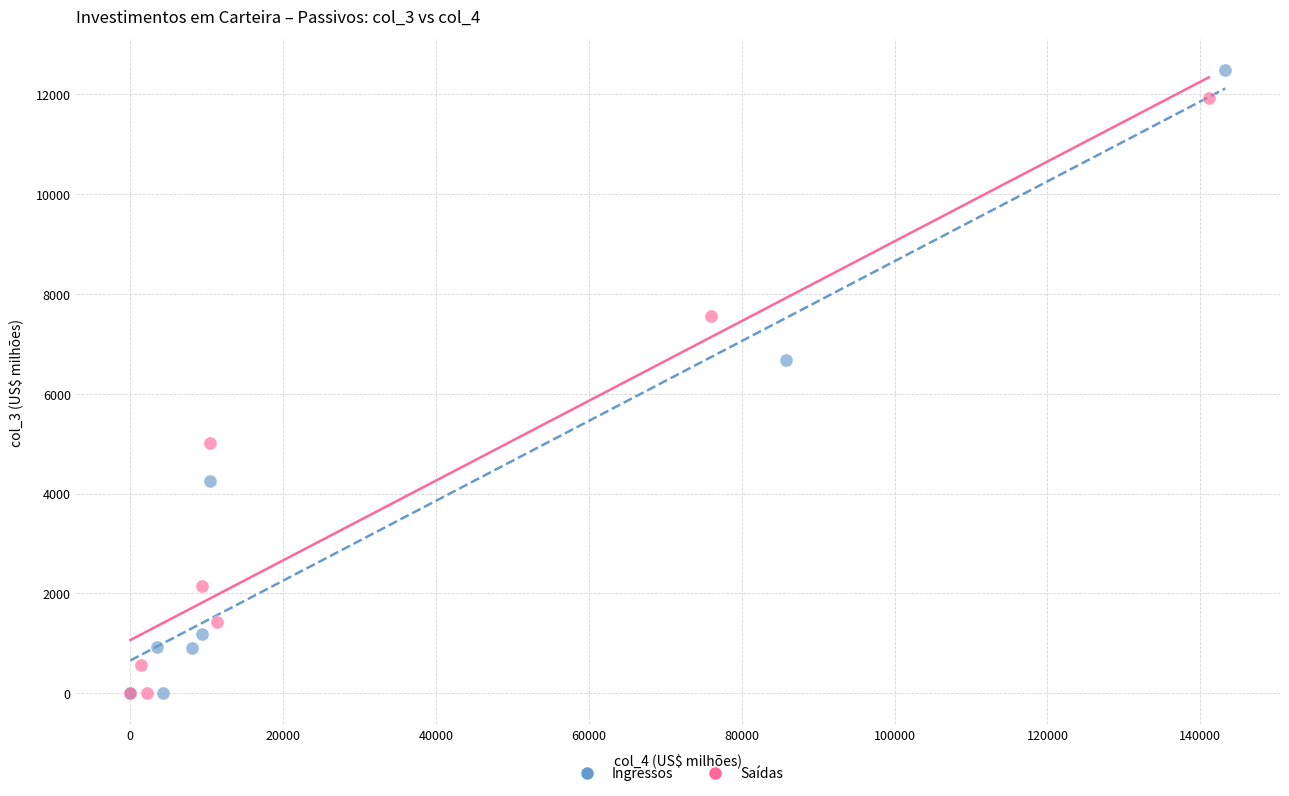

Which series has the largest Y range (max minus min)?

Ingressos